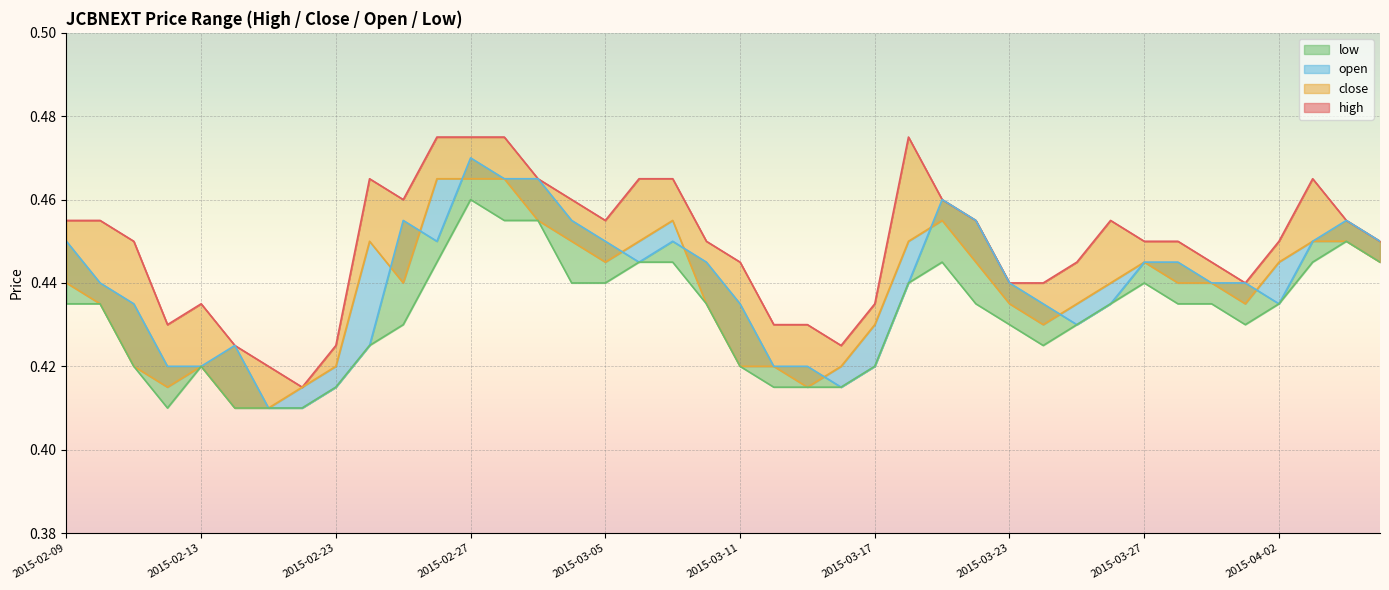

True or false: high and close cross at least once.

False